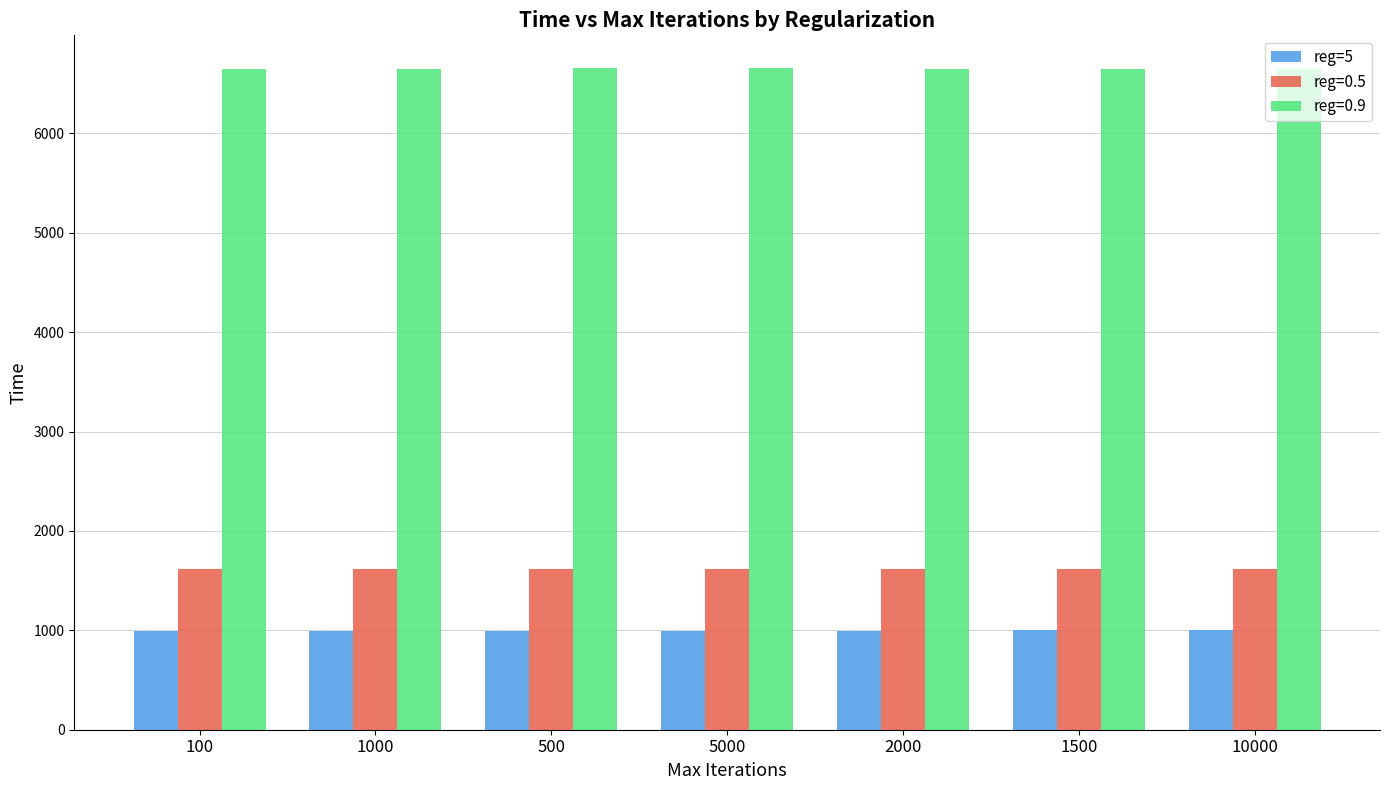

What is the spread (max minus min) of values at 10000?

5645.0